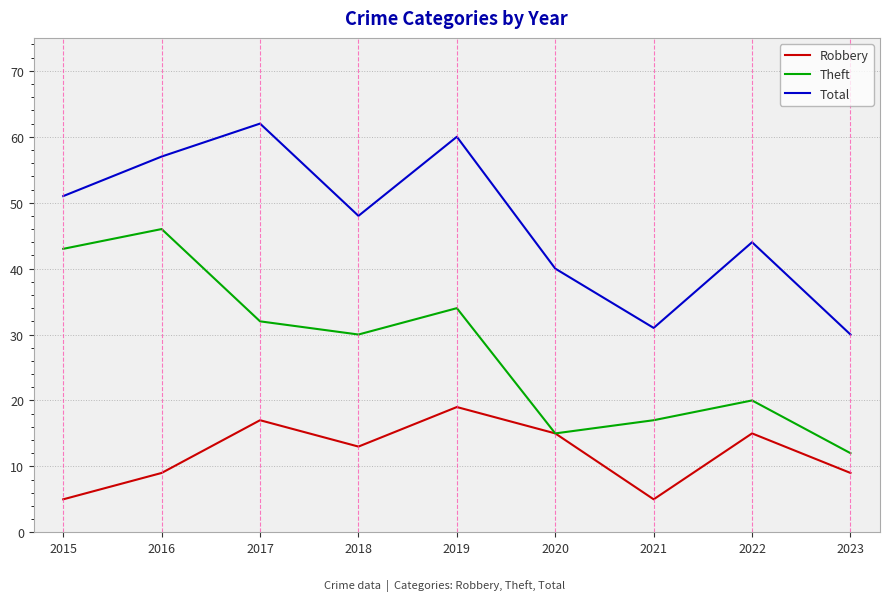

Reading left to right, extract all data points from this chart.

Robbery: 5	9	17	13	19	15	5	15	9
Theft: 43	46	32	30	34	15	17	20	12
Total: 51	57	62	48	60	40	31	44	30